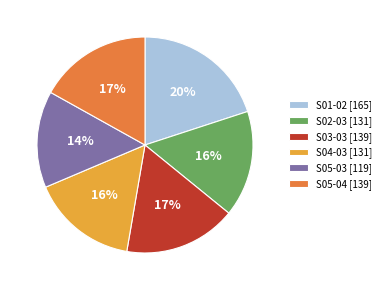

Is it true that S05-03 is 14% of the pie?

True